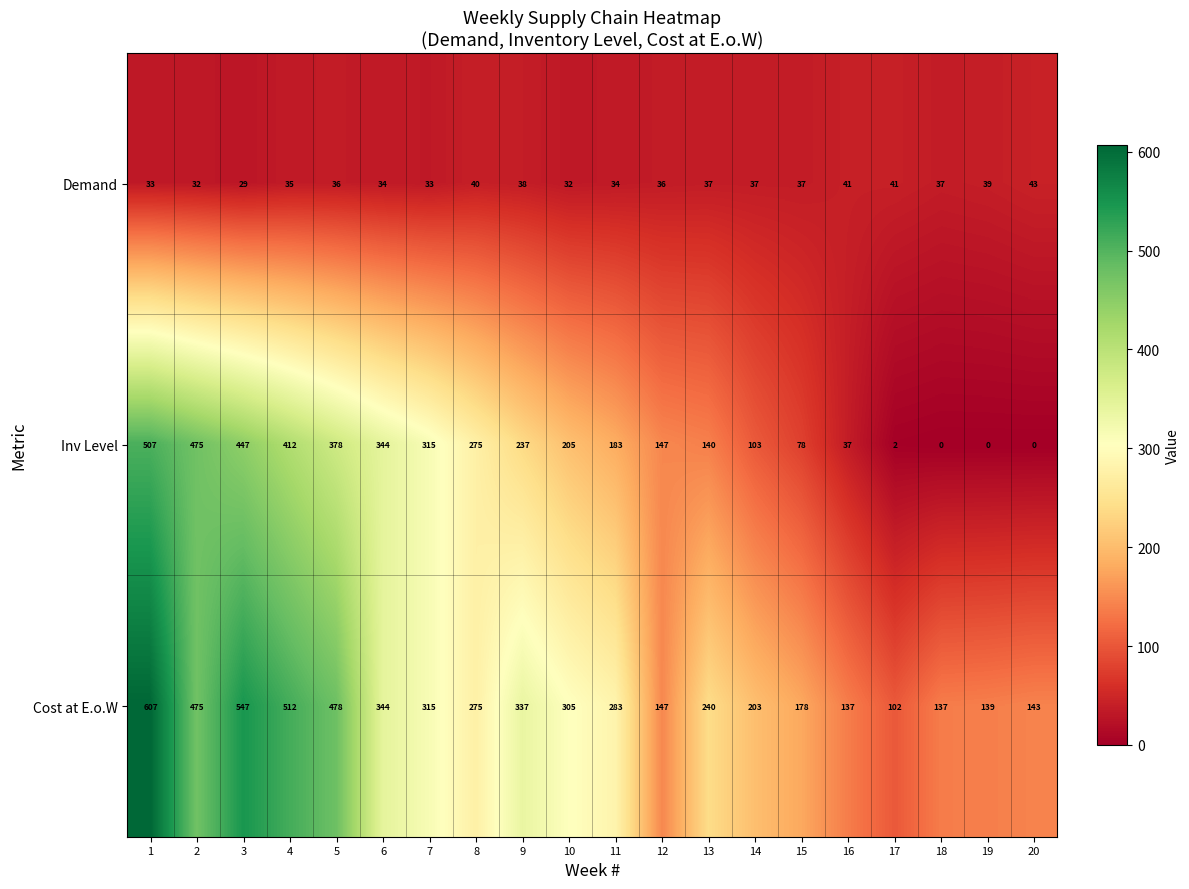

What is the difference between the highest and lowest values at 12?

111